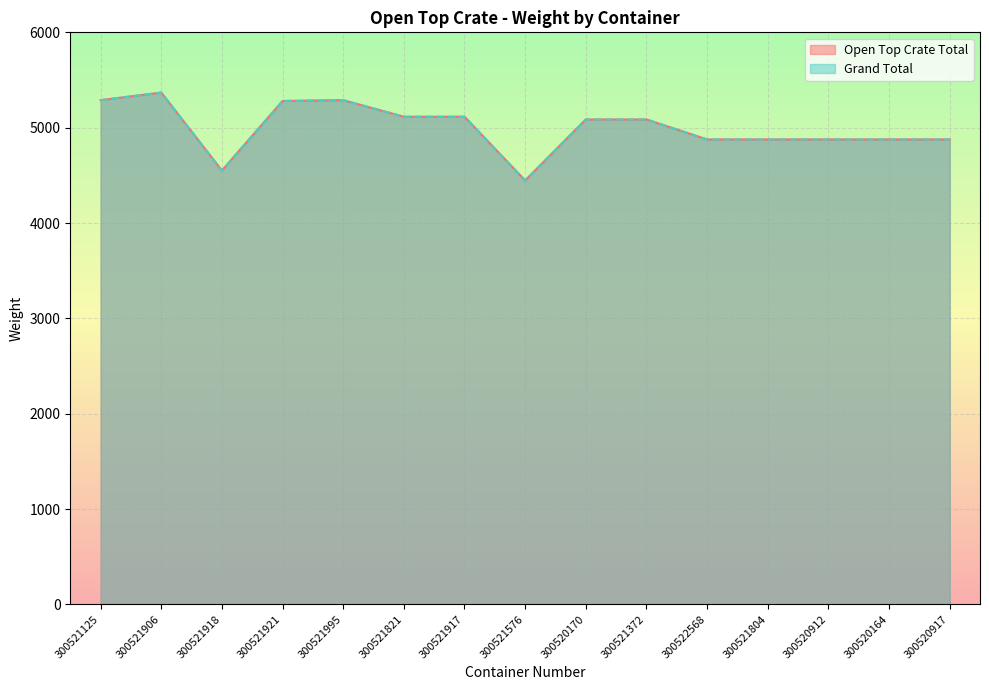

True or false: Open Top Crate Total and Grand Total intersect in this chart.

False